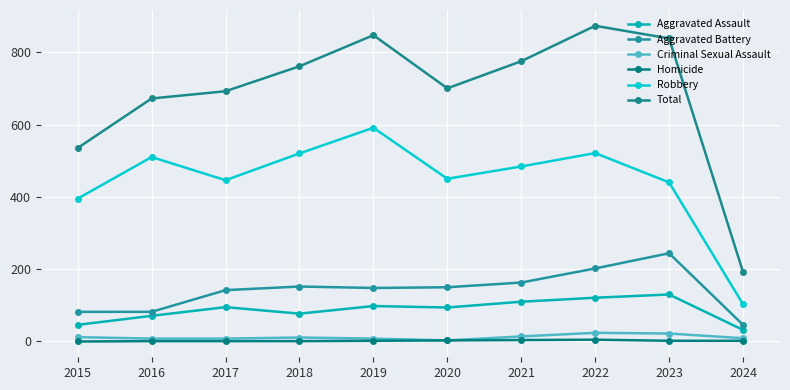

Which series changed the most between 2018 and 2024?

Total